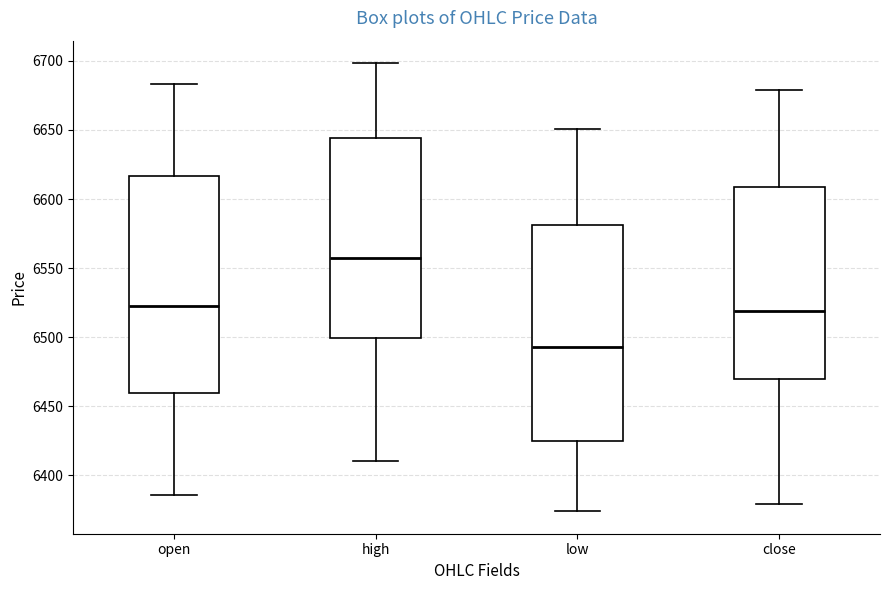

Which box's median line is the lowest?

low